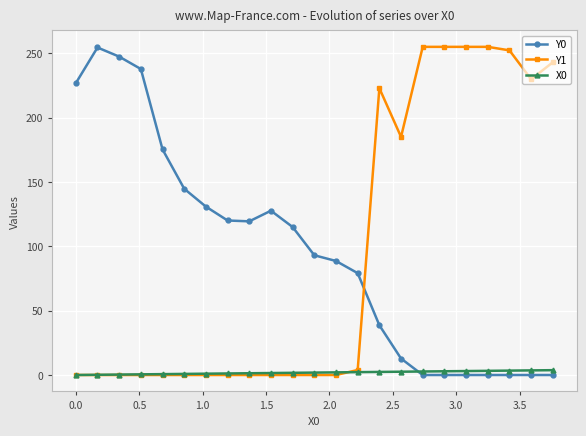

At how many categories does at least one series exceed 34?

23